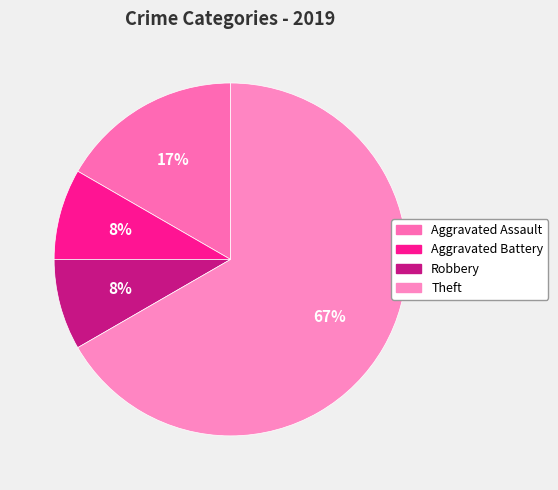

Count the number of slices in the pie.

4